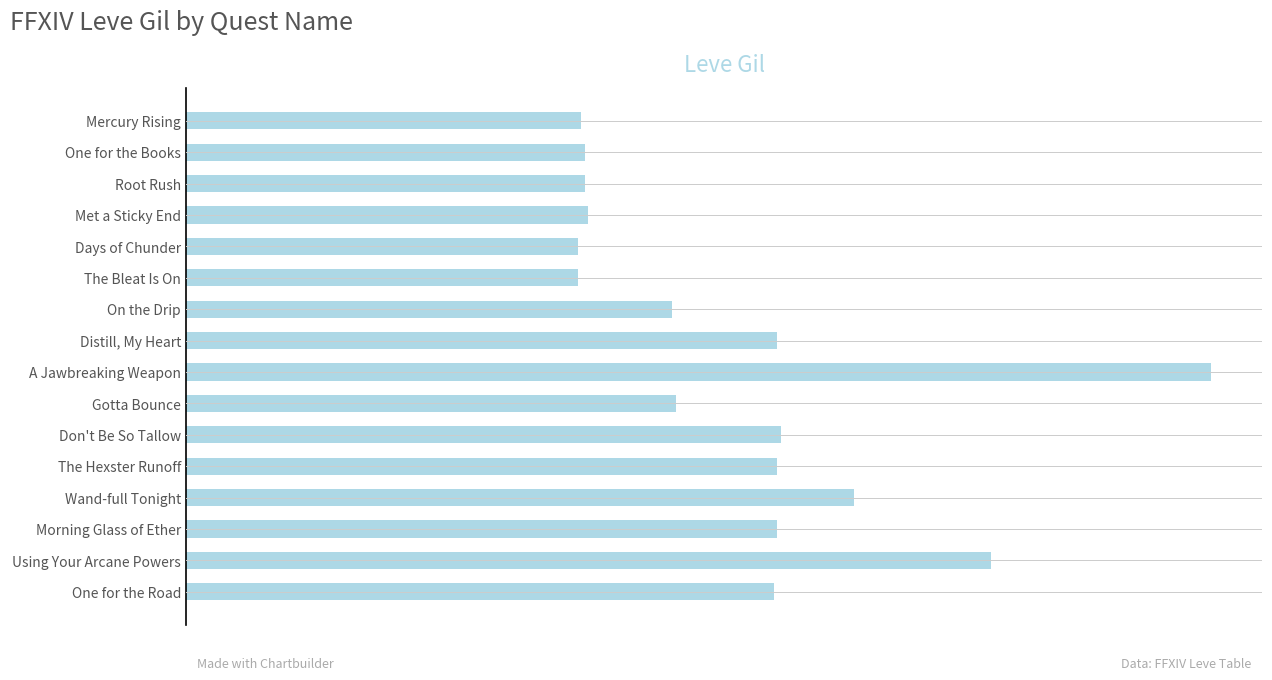

What is the greatest value displayed?

293